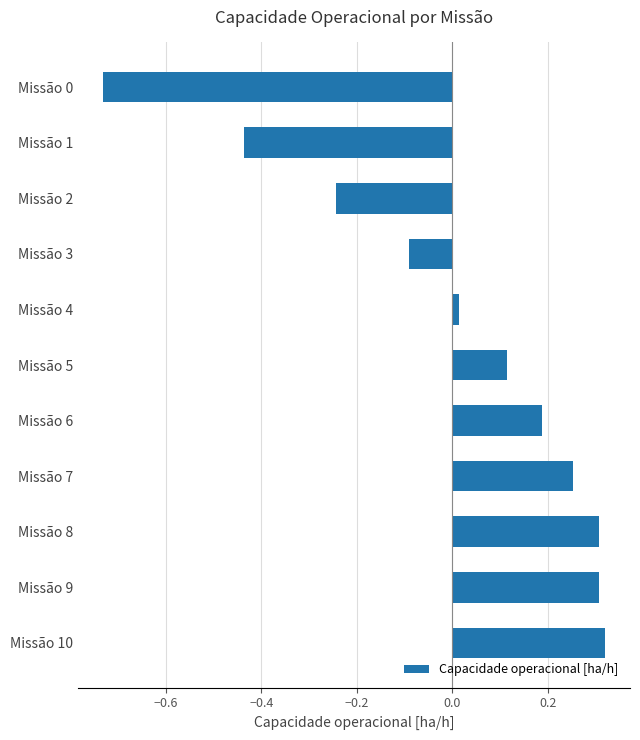

Which label corresponds to the largest value in the chart?

Missão 10